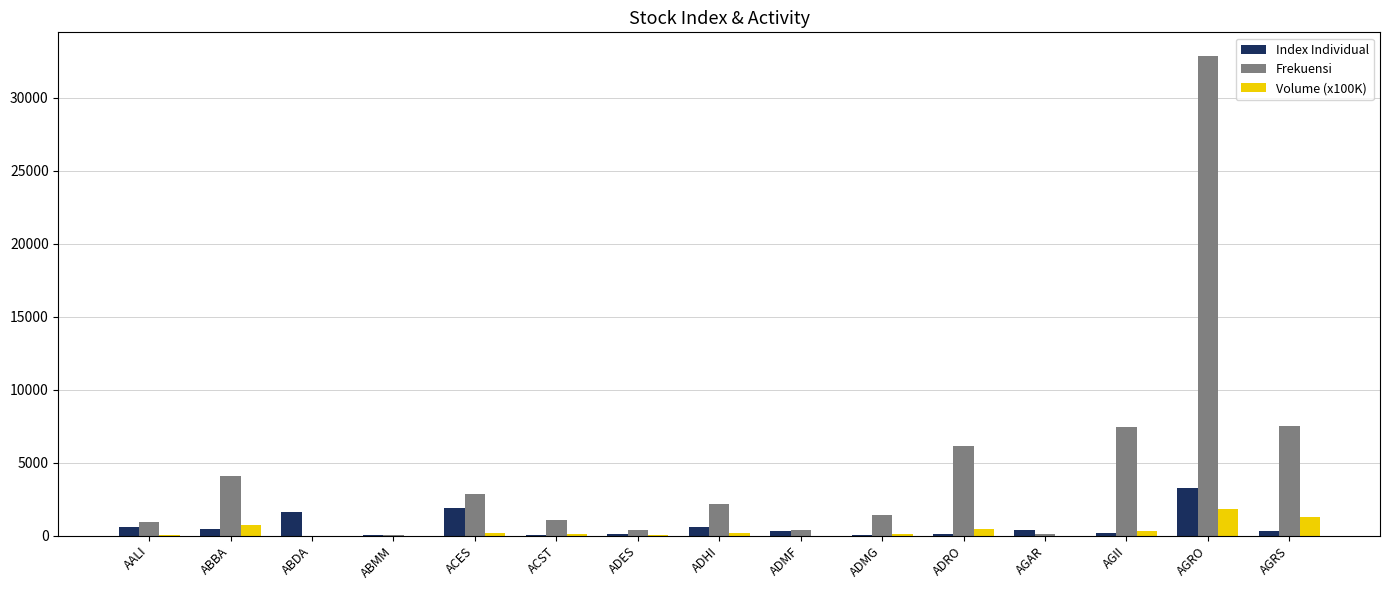

At which category does the chart reach its peak across all series?

AGRO